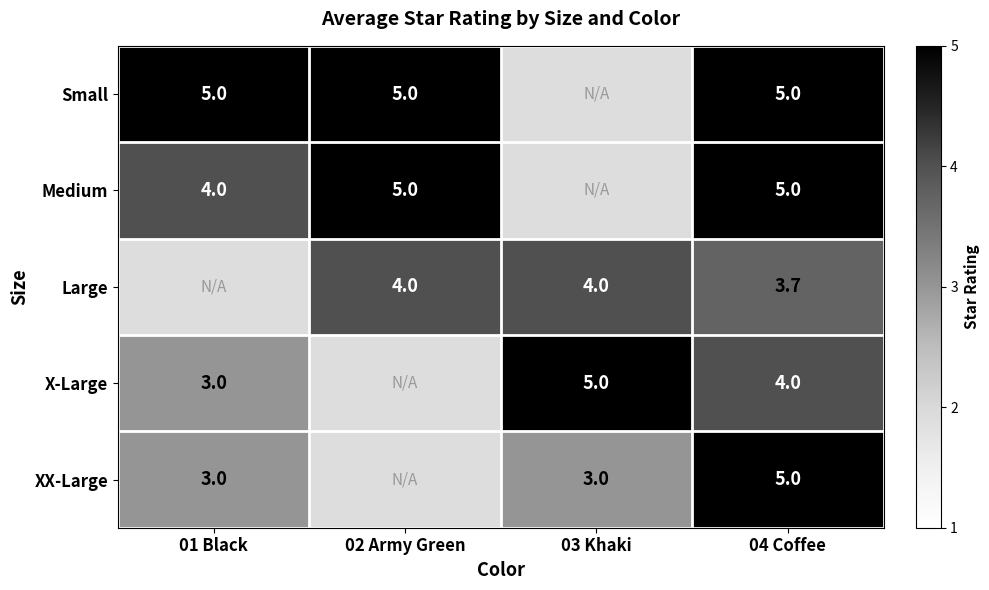

Between 03 Khaki and 02 Army Green, which is larger?

02 Army Green